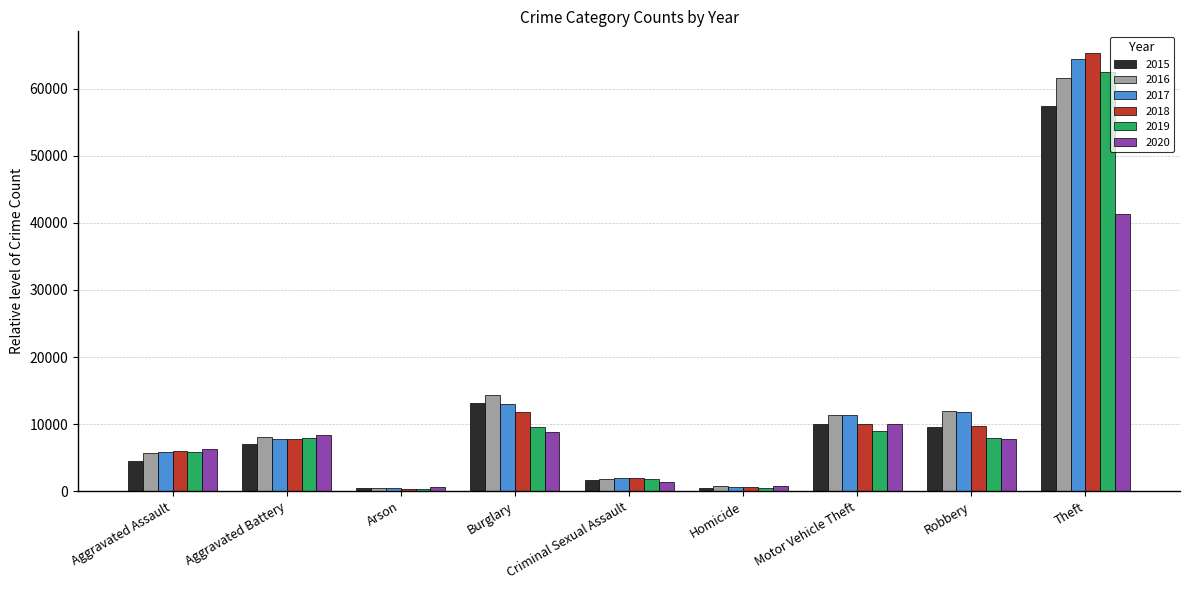

What is the average value of the 2015 series?

11594